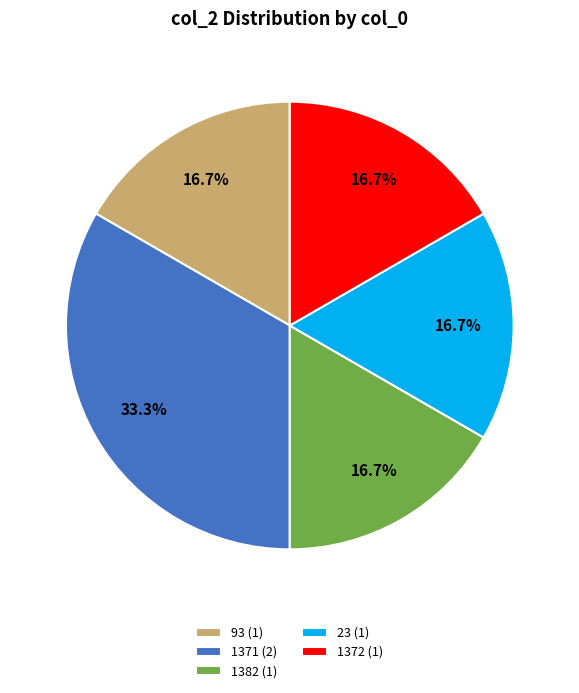

What is the ratio of the value at 1382 (1) to the value at 1372 (1)?

1.0